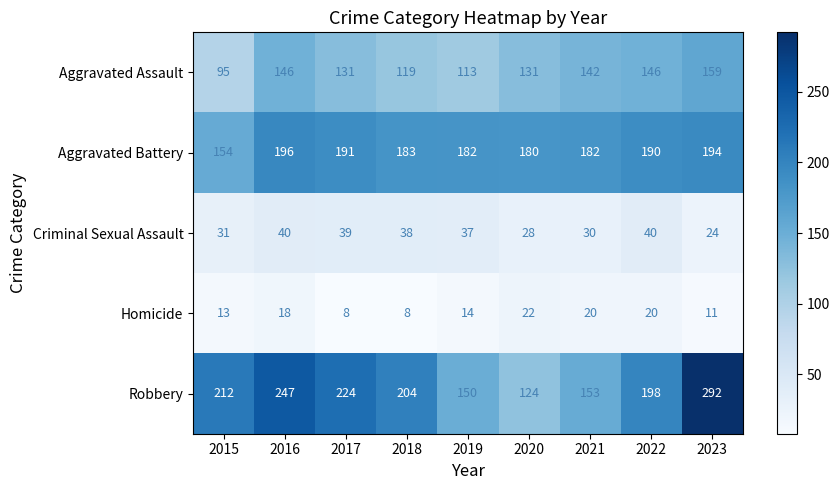

The Aggravated Battery series shows 255 at 2020. True or false?

False